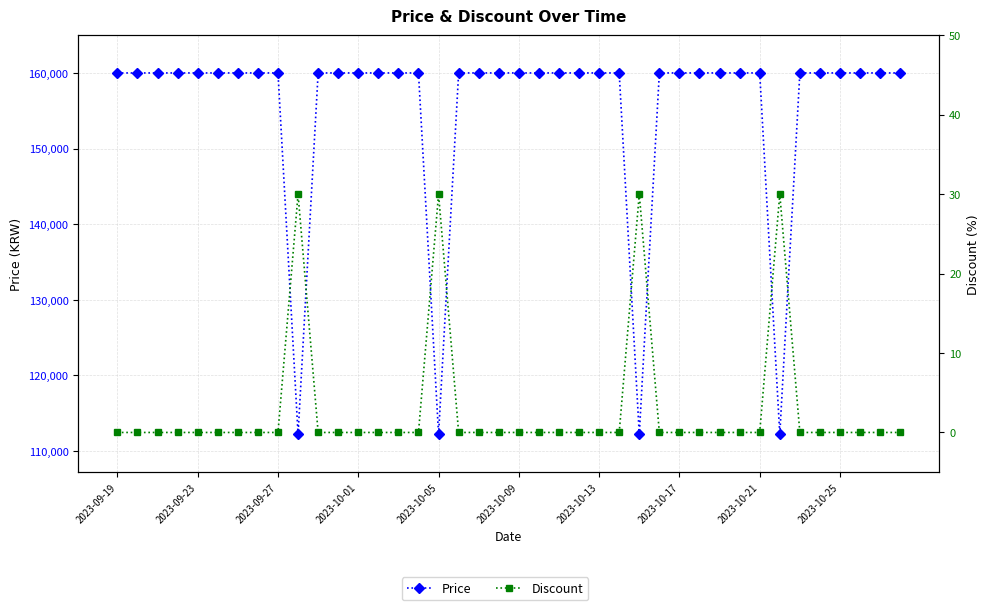

What is the spread (max minus min) of values at 38?

160000